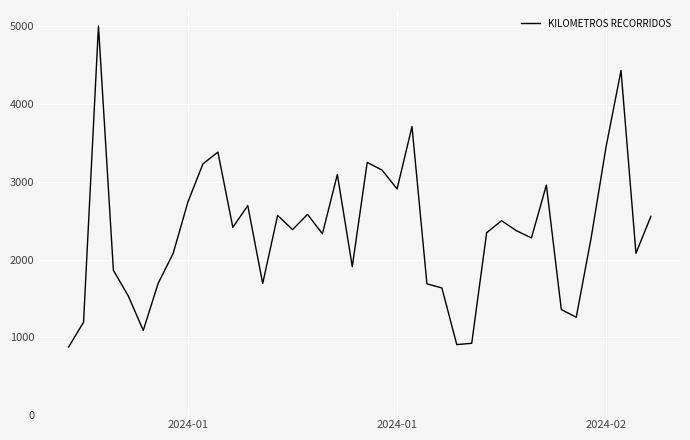

What is the greatest value displayed?

5000.0